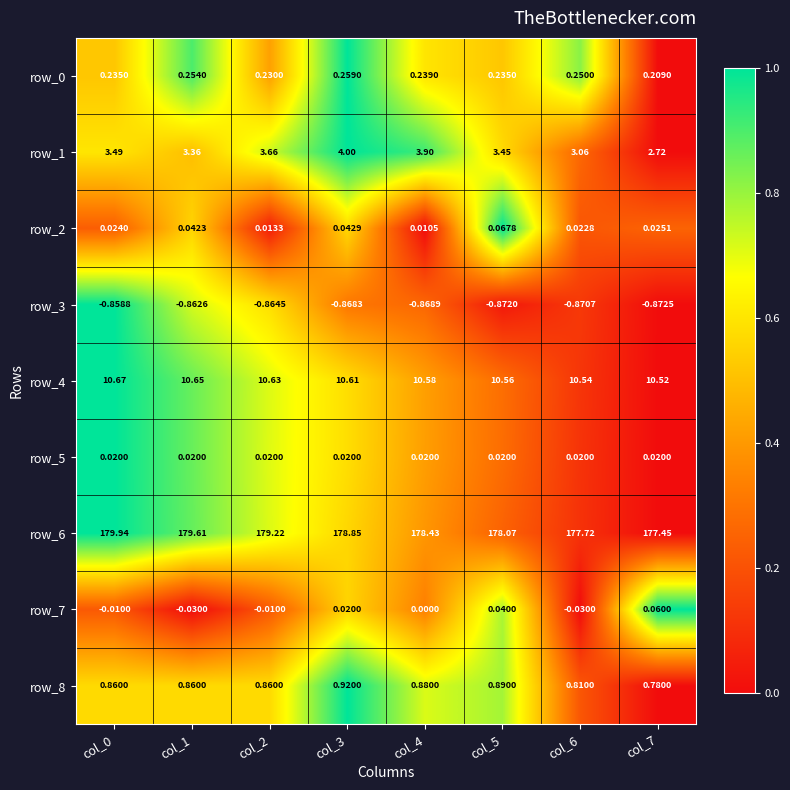

Is the value of row_0 at col_3 greater than the value of row_8 at col_3?

No